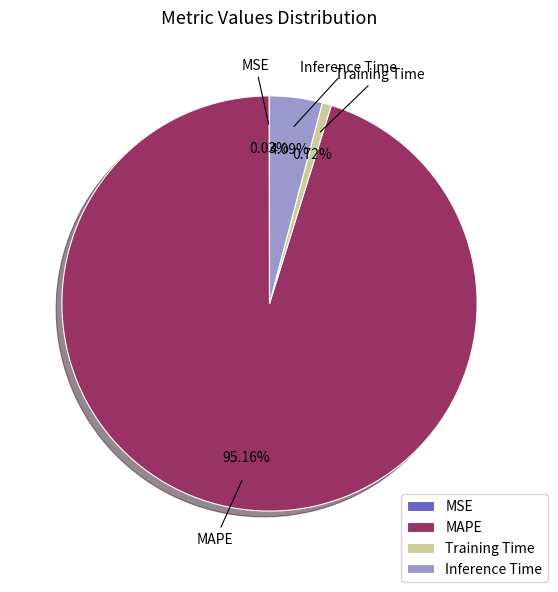

What percentage is NOT represented by Inference Time?

95.9%